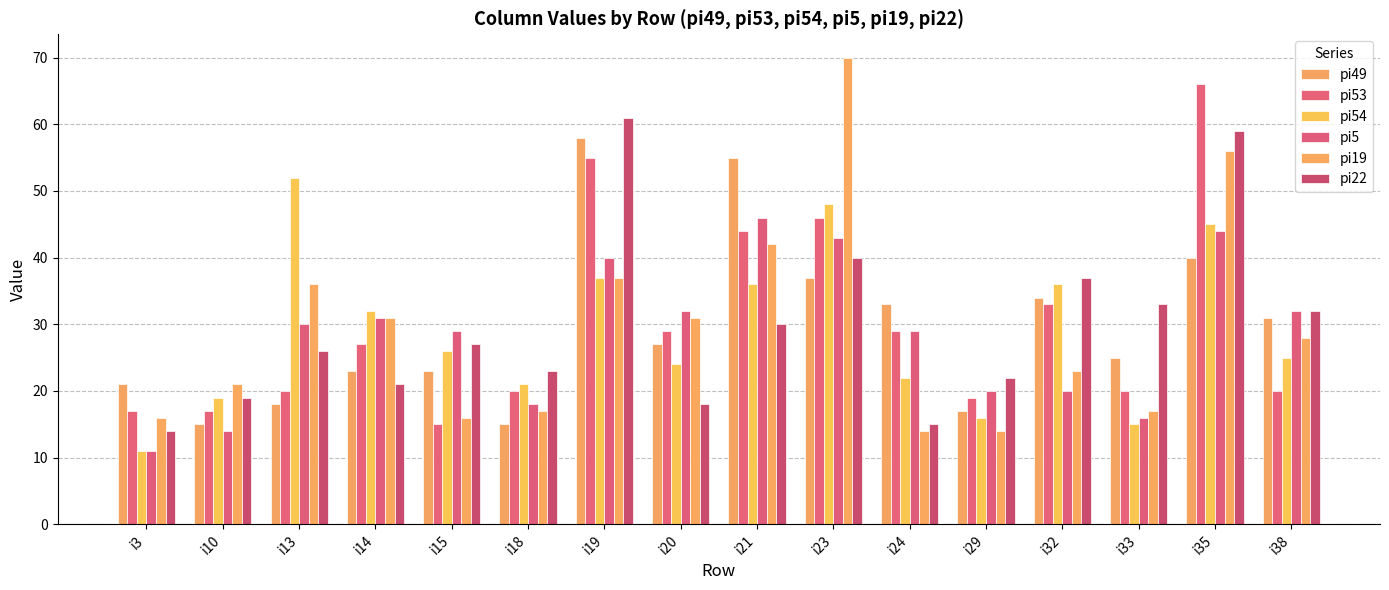

What is the value of the pi53 bar at the 6th from the left?

20